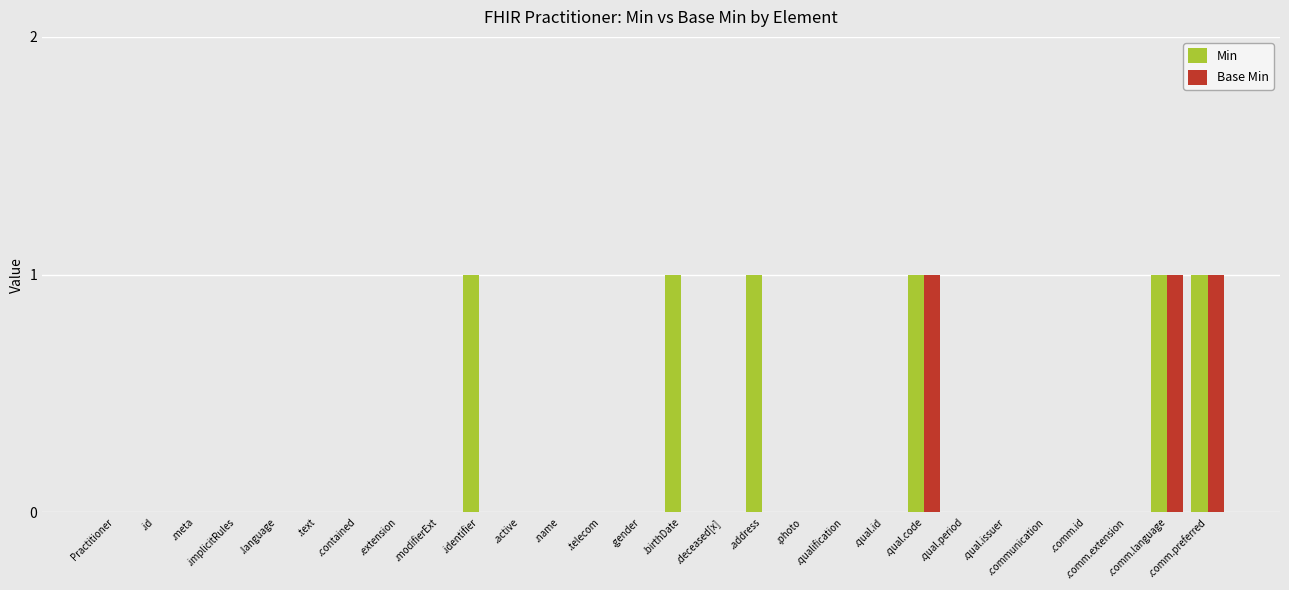

Count the Min values in the range 0 to 1.

28